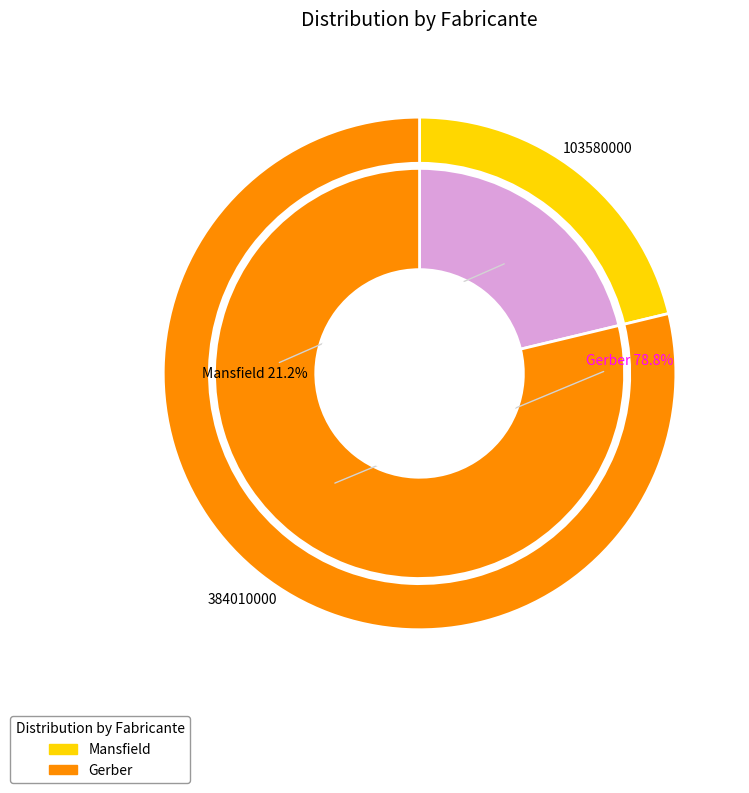

Is it true that Mansfield is 21% of the pie?

True